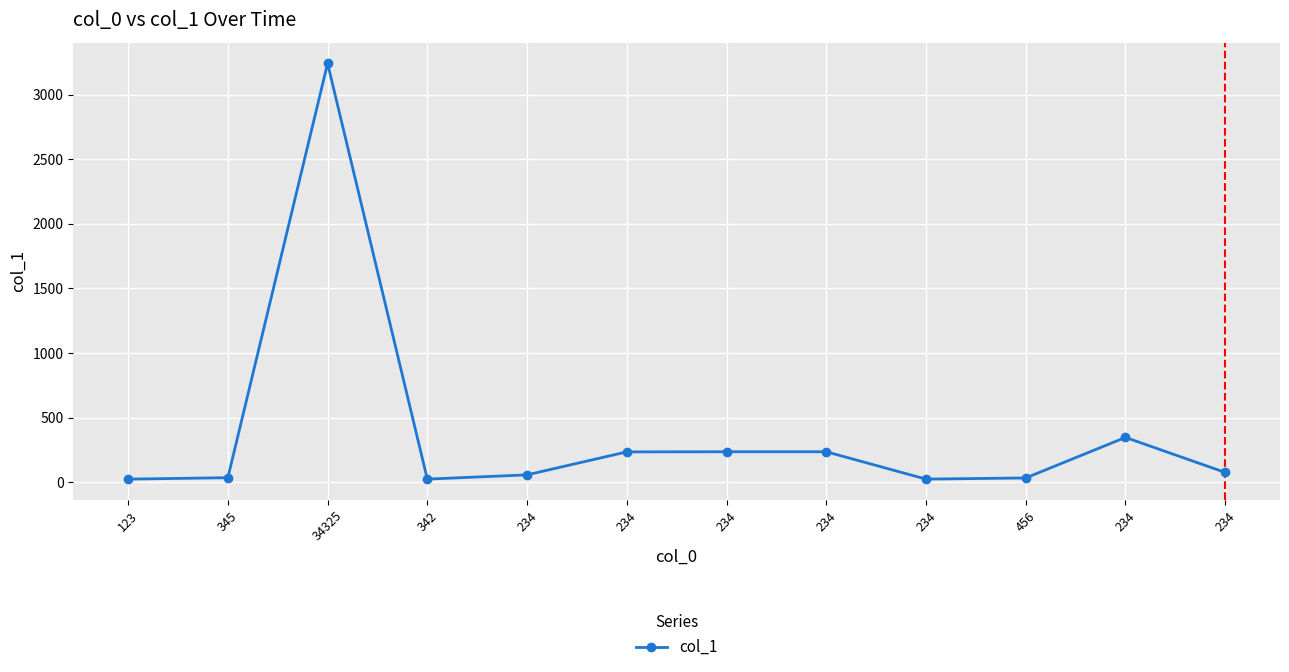

Rank the categories by value from lowest to highest.

123, 342, 234, 456, 345, 234, 234, 234, 234, 234, 234, 34325